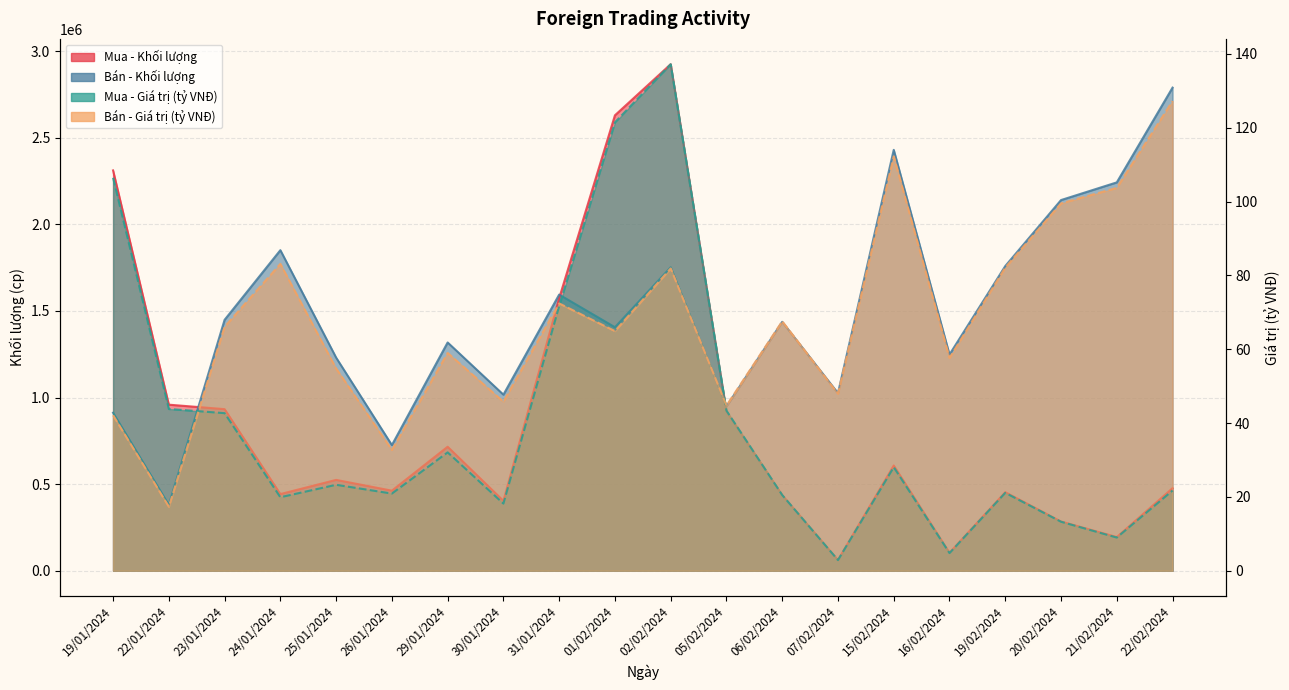

At which category is the sum across all series the highest?

02/02/2024